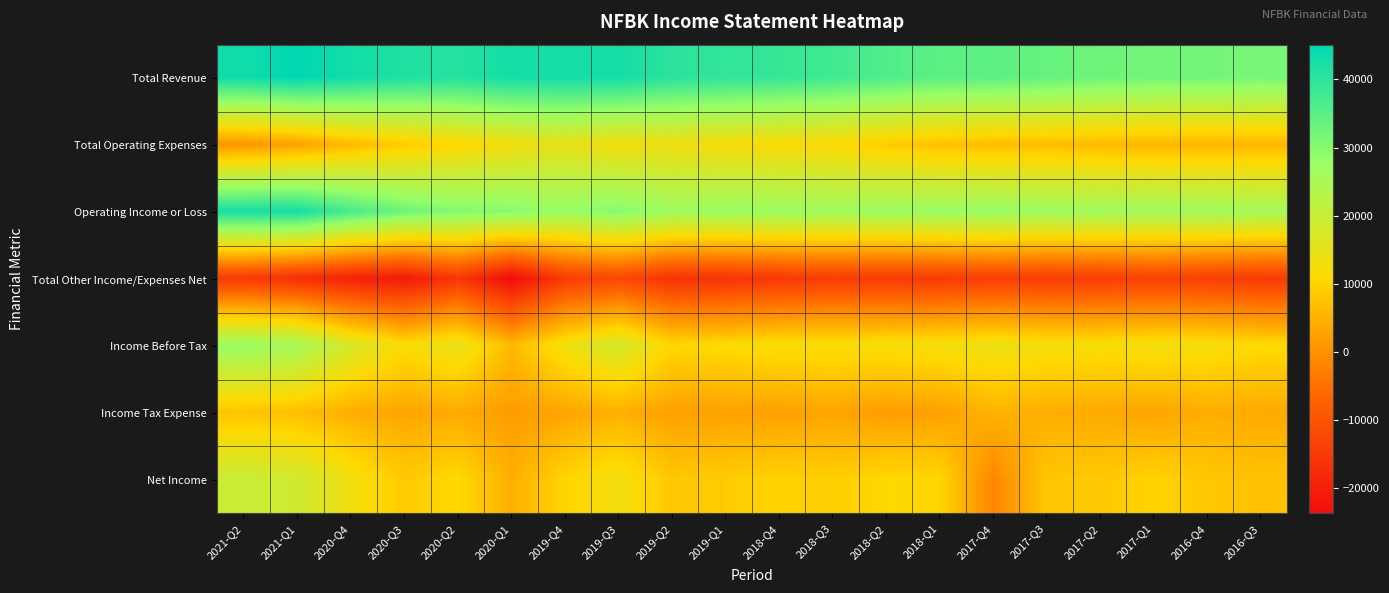

Between 2019-Q4 and 2017-Q1, which series saw the biggest shift?

Total Revenue